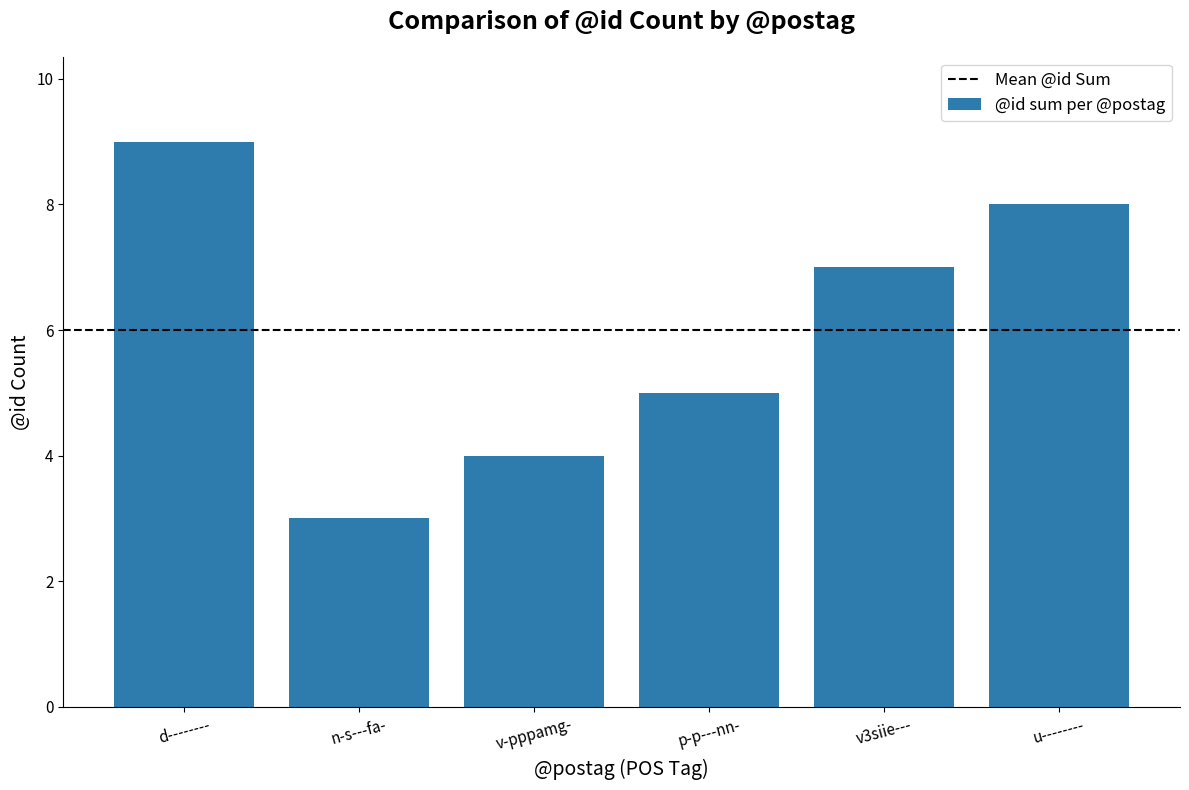

Reading right to left, transcribe all the data shown in this chart.

8	7	5	4	3	9